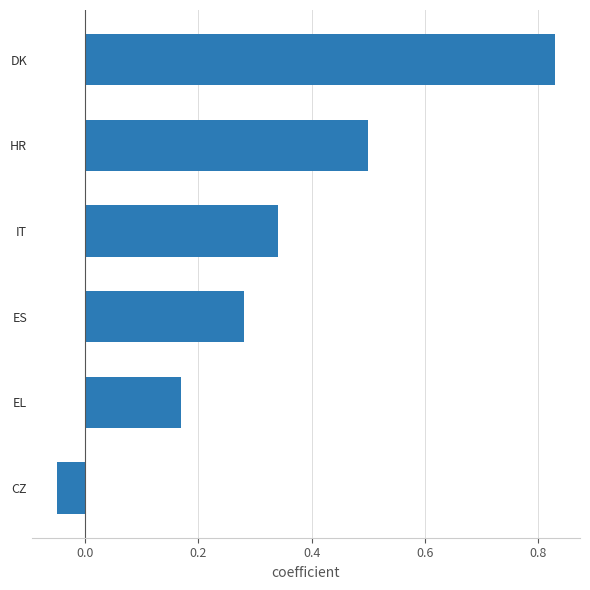

Which label corresponds to the smallest value in the chart?

CZ